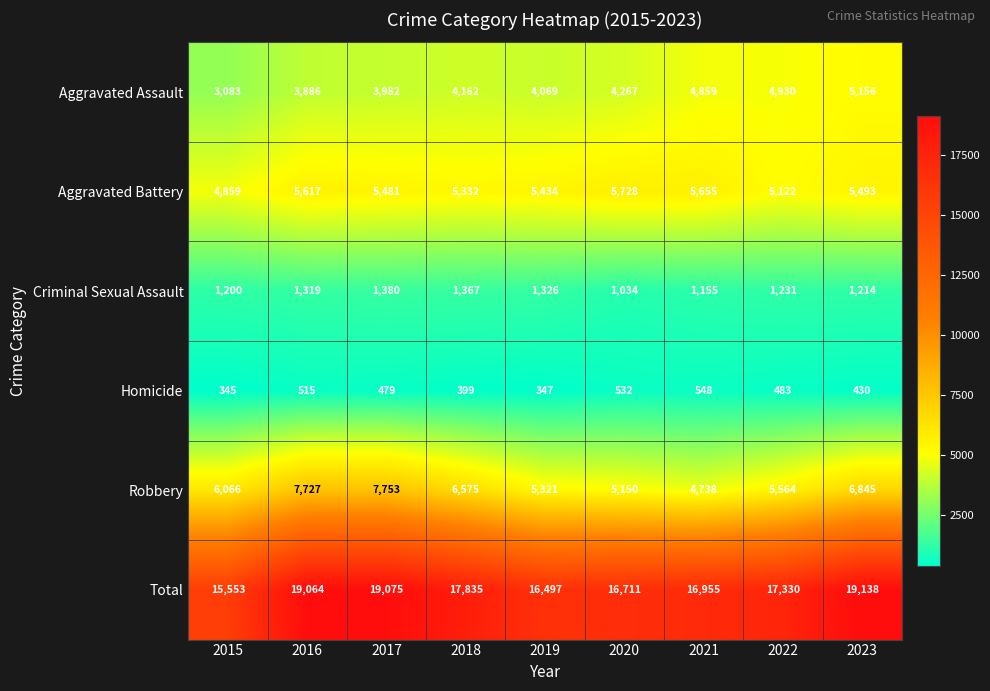

Rank the series at 2015 from highest to lowest value.

Total, Robbery, Aggravated Battery, Aggravated Assault, Criminal Sexual Assault, Homicide